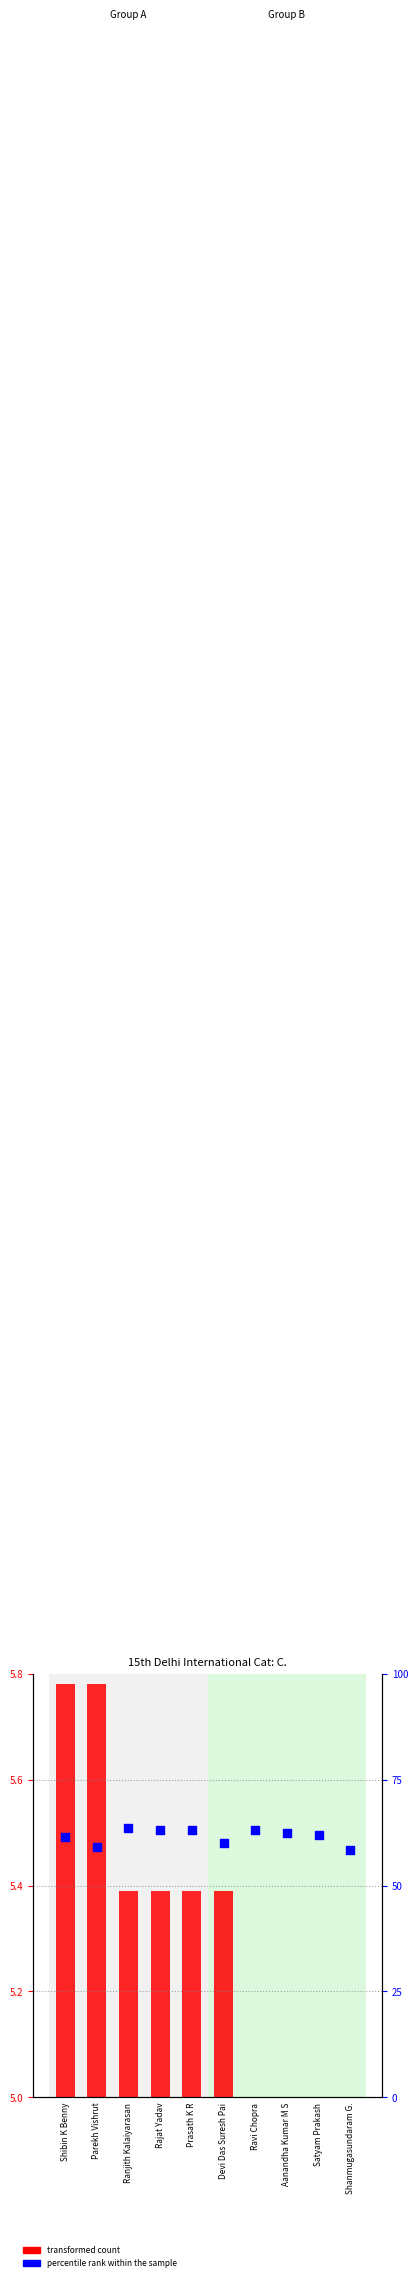

What is the total value across all series at Shanmugasundaram G.?

58.5